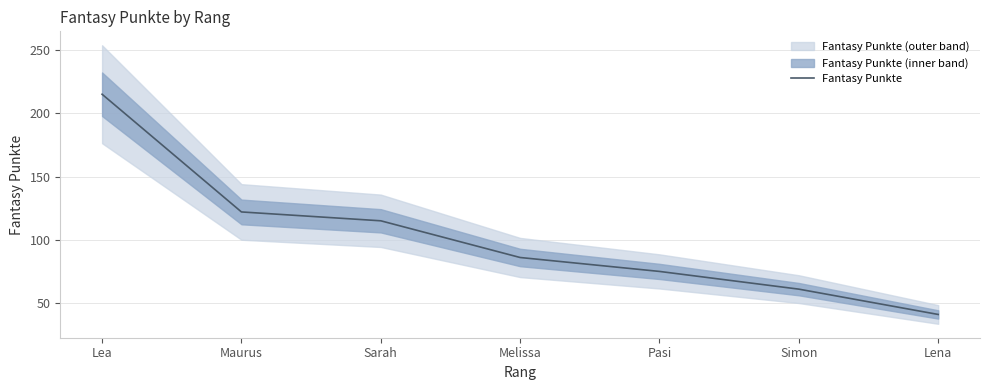

What is the sum of all values?

715